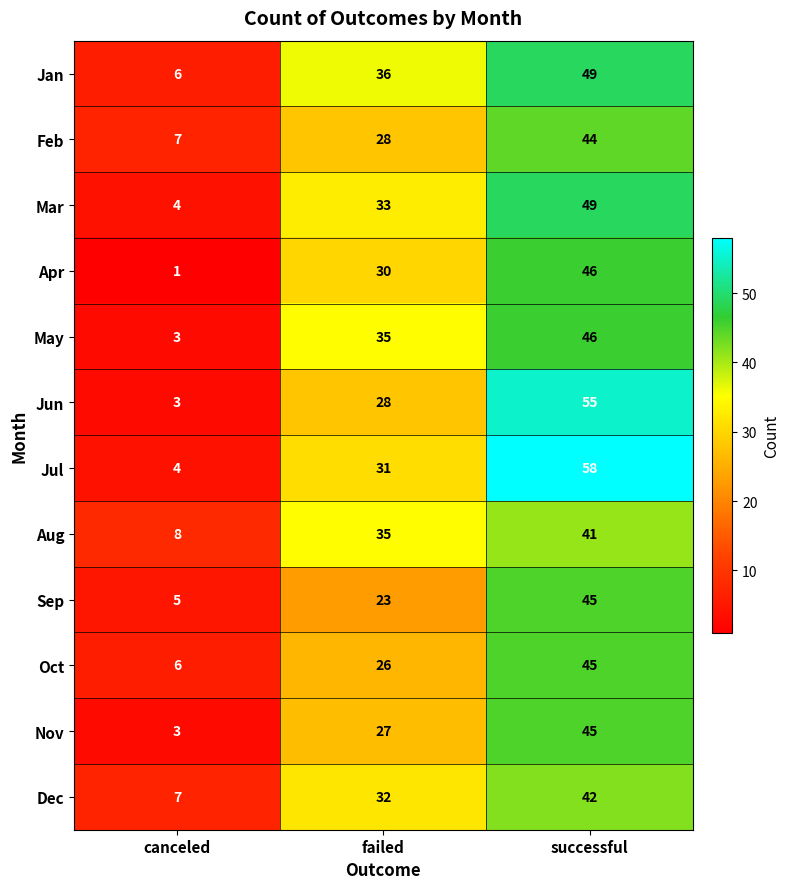

What is the maximum value shown in the chart?

58